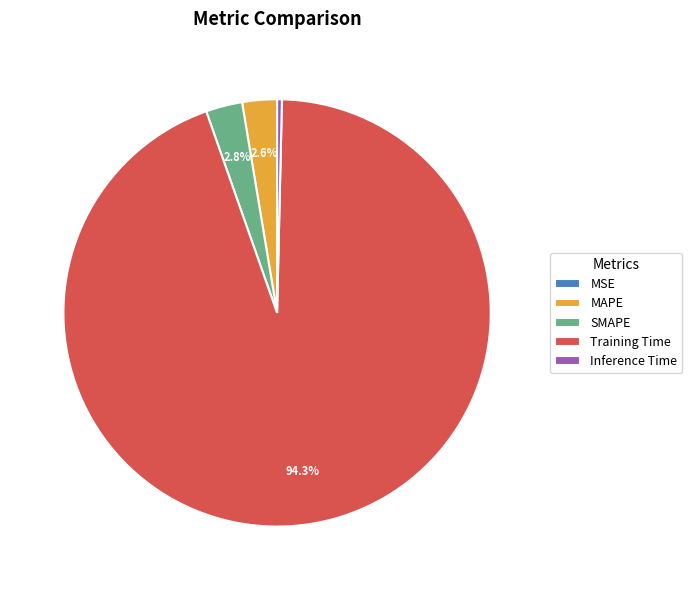

What is the total percentage of MAPE and SMAPE?

5.4%